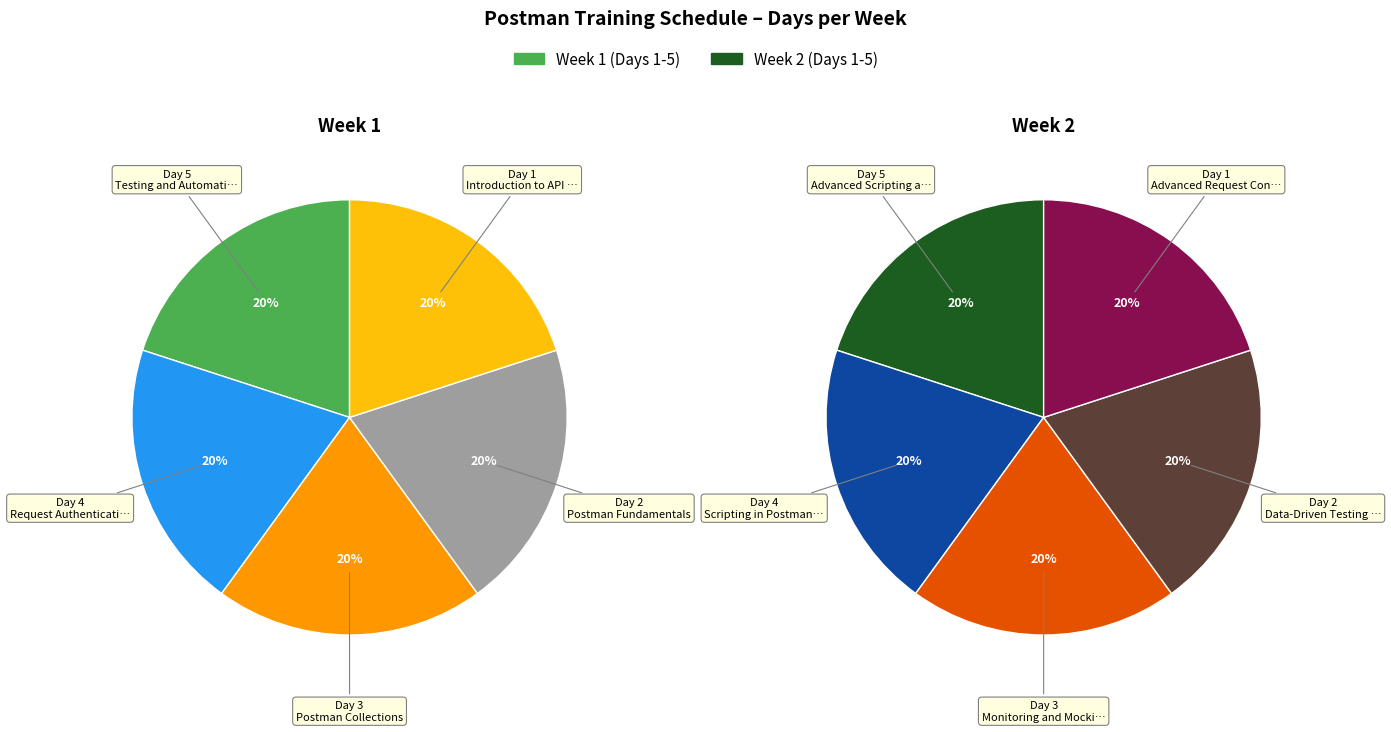

True or false: 1 accounts for 27% of the total.

False